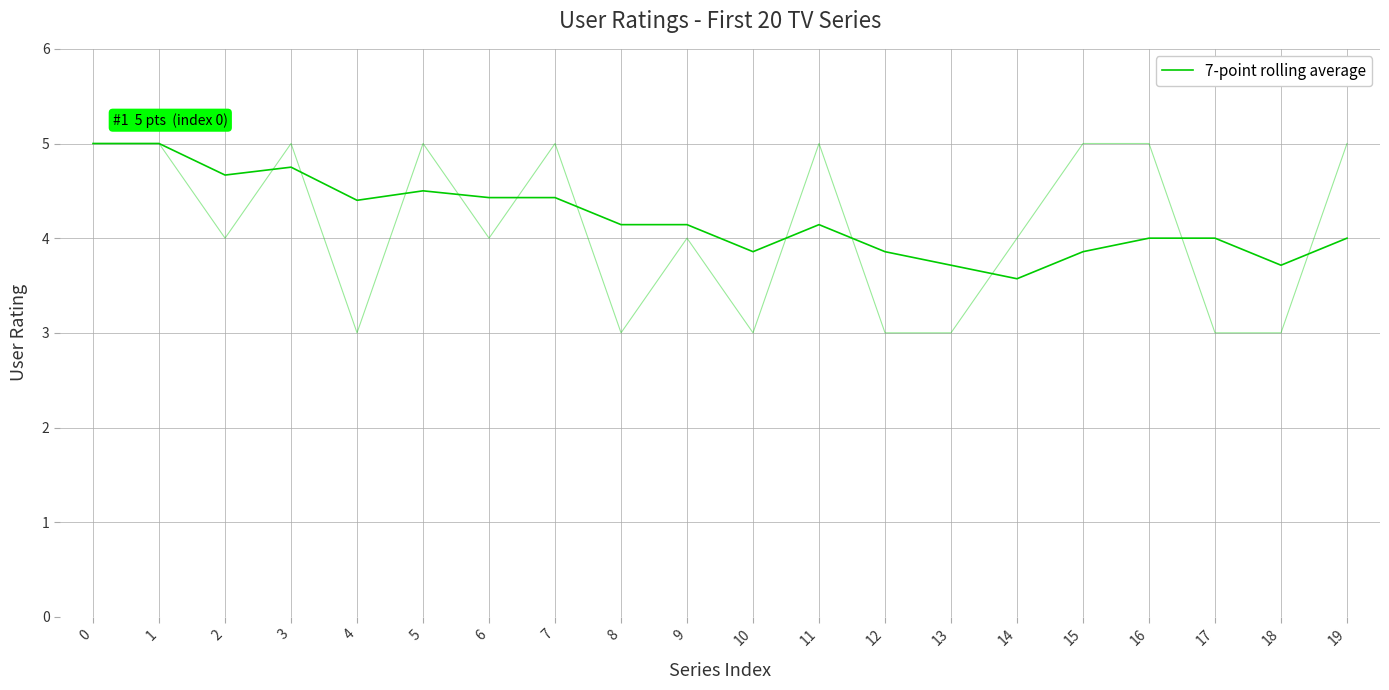

What is the ratio of the value at 9 to the value at 4?

0.9